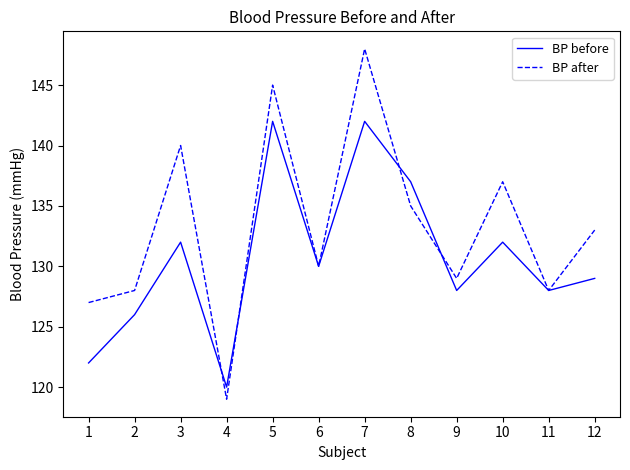

Is it true that BP before equals 142 at 5?

True